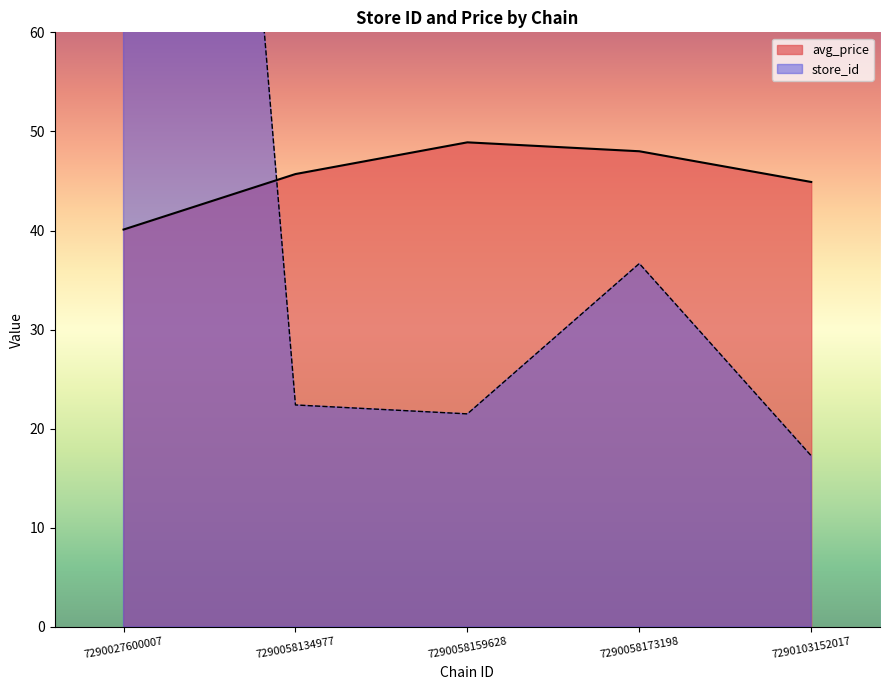

Where is avg_price nearest to the value 44?

7290103152017